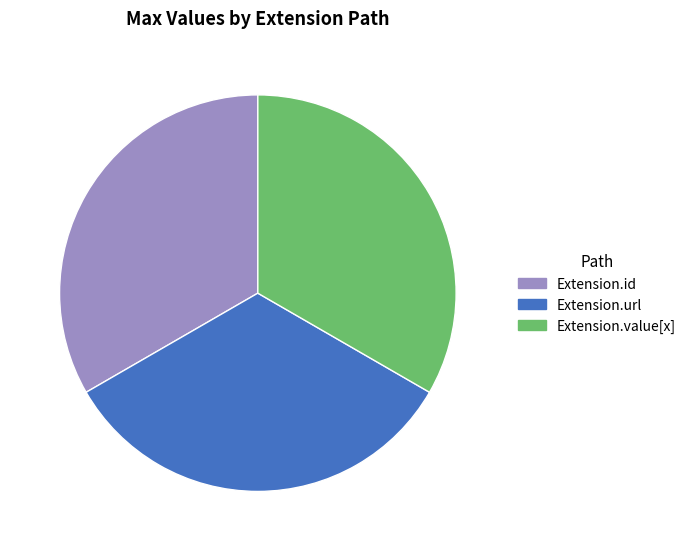

Is it true that Extension.id is 33% of the pie?

True